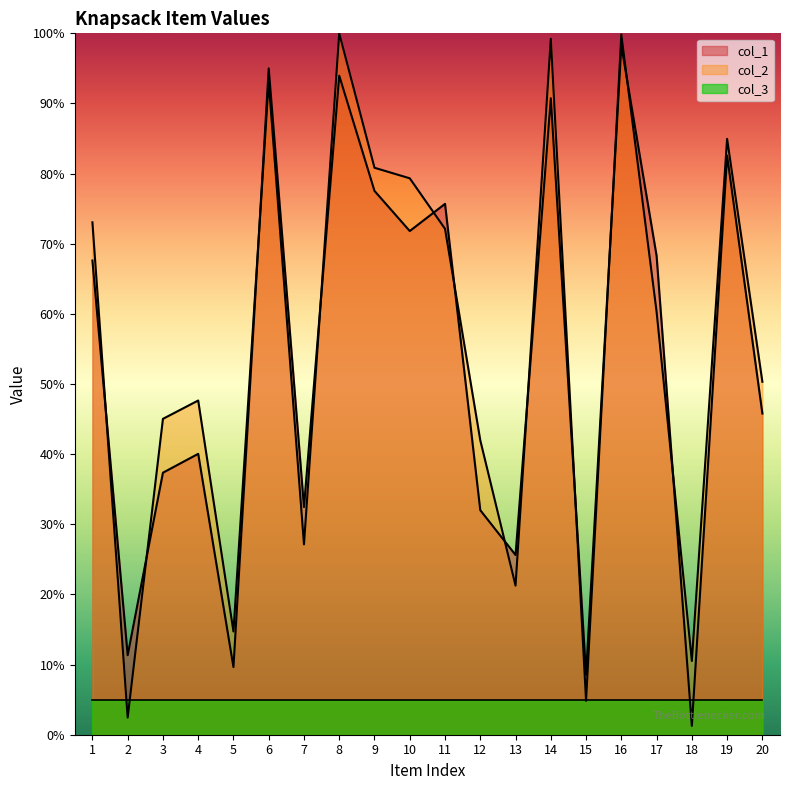

At which category is the sum across all series the highest?

16